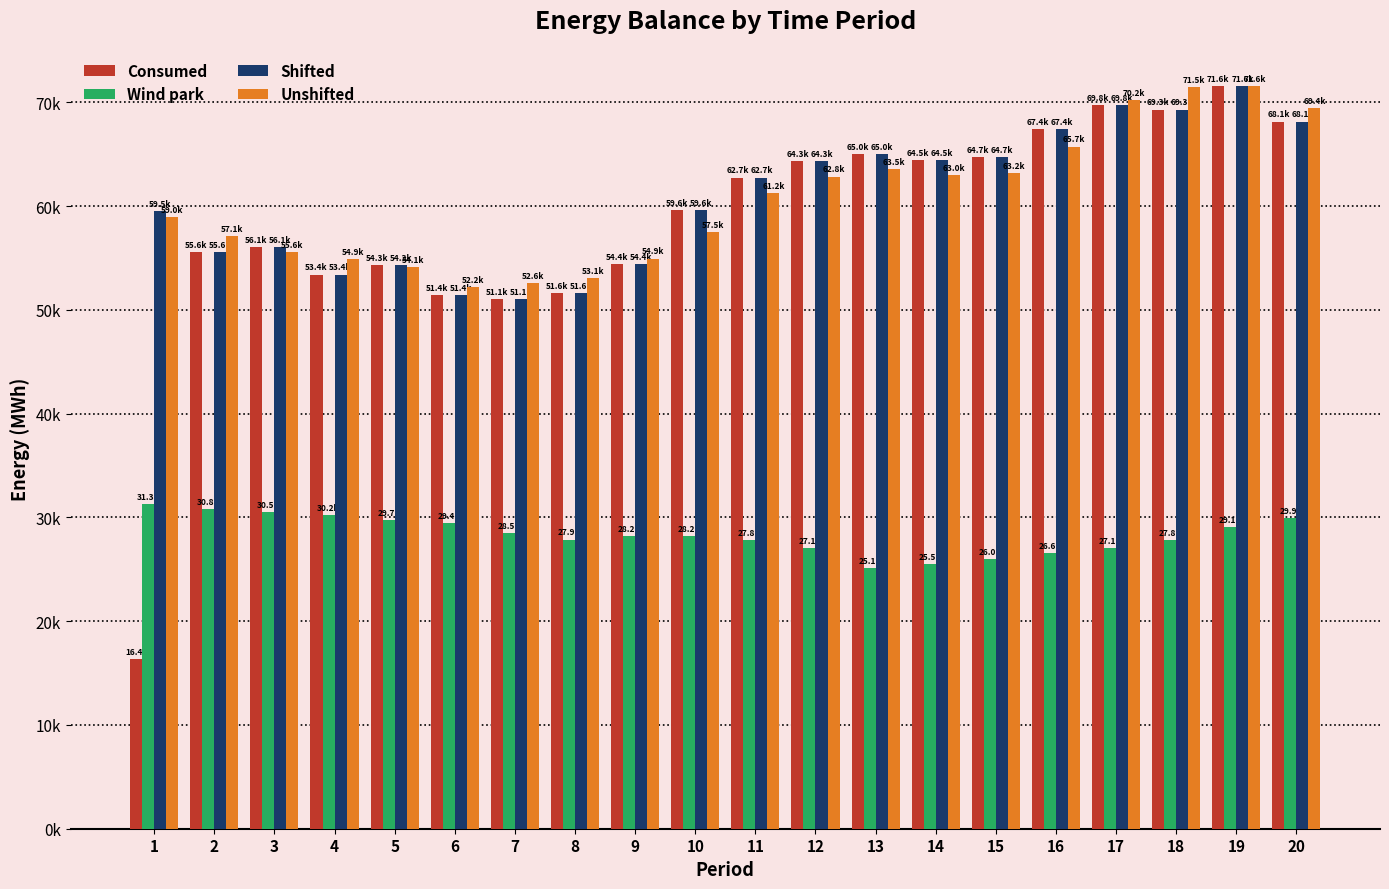

The Unshifted series shows 97954.0 at 4. True or false?

False